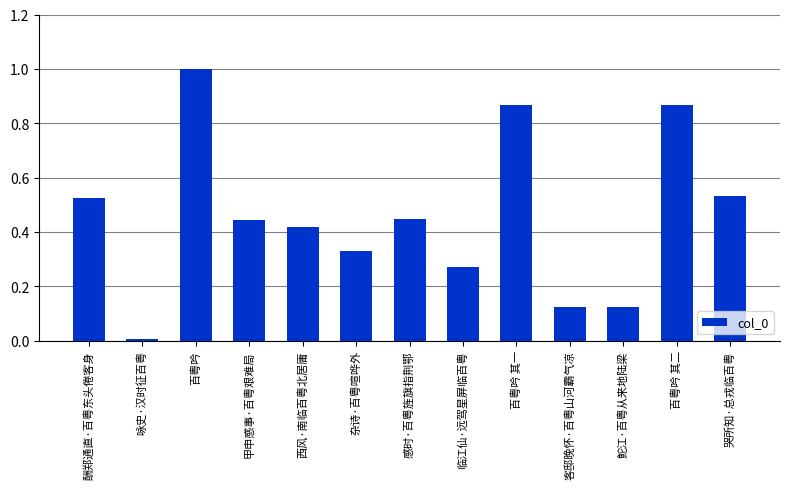

What is the sum of all values?

6.0